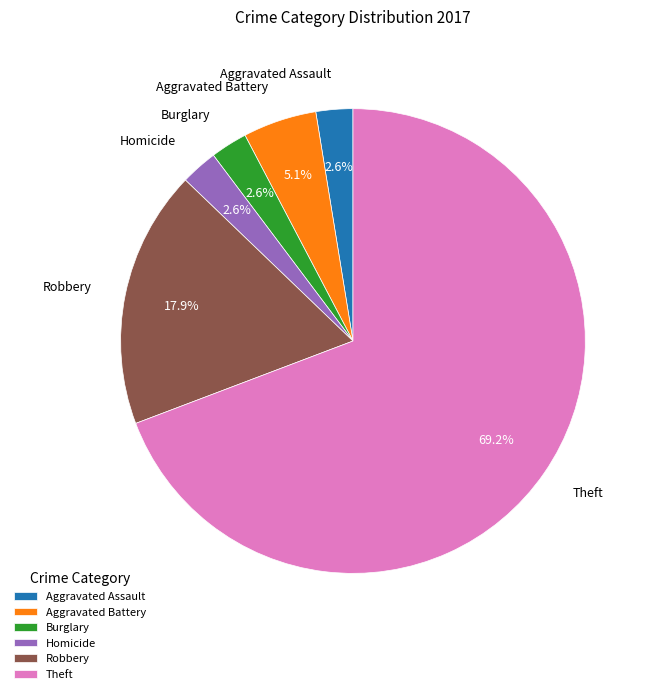

Between Aggravated Battery and Theft, which is larger?

Theft